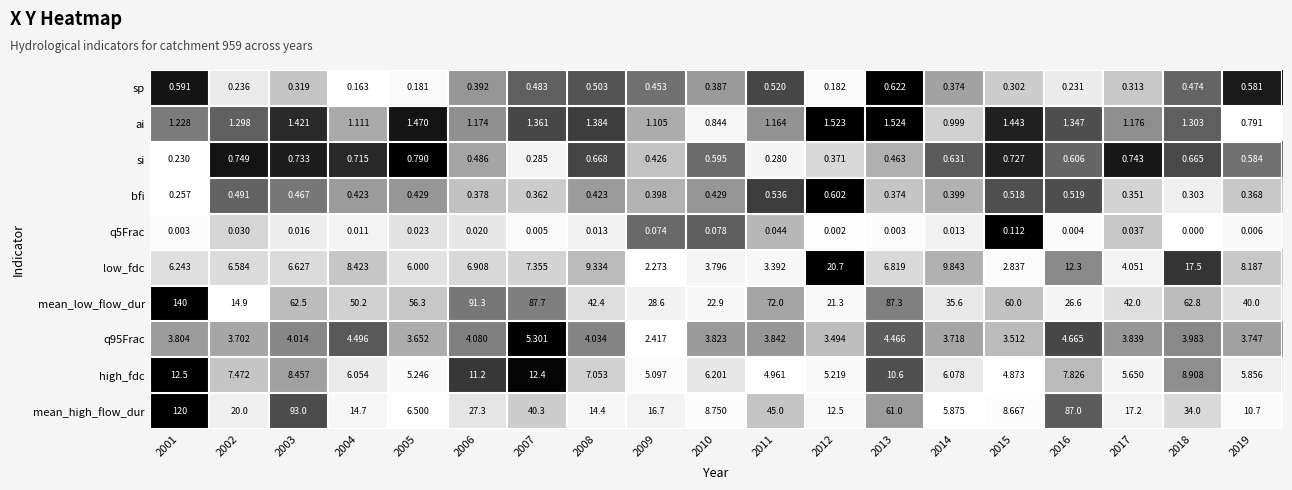

Is the value of q95Frac at 2017 greater than the value of sp at 2012?

Yes